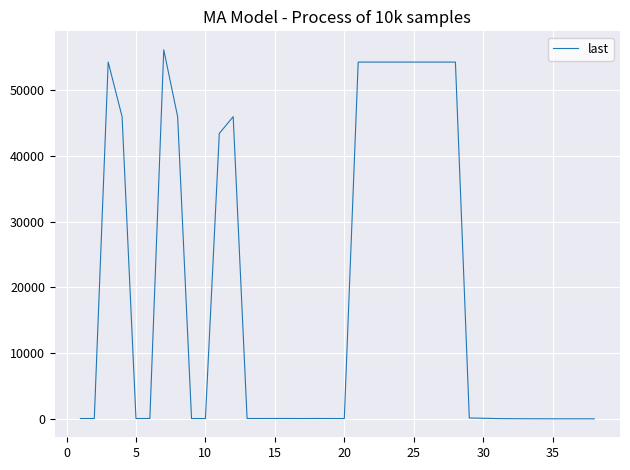

What is the greatest value displayed?

56120.0